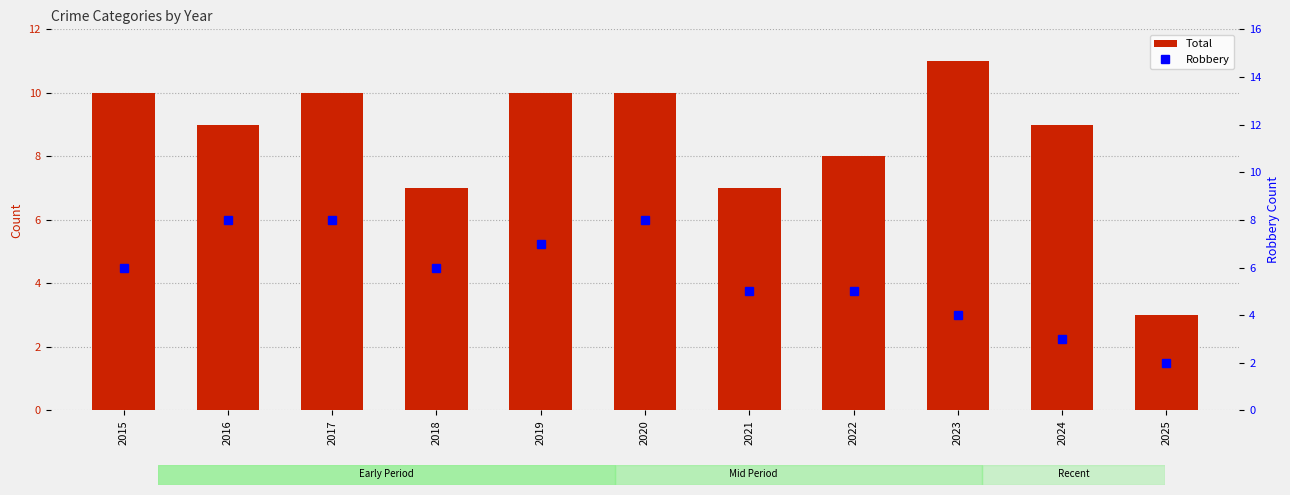

The value of Robbery at 2017 is 3. True or false?

False